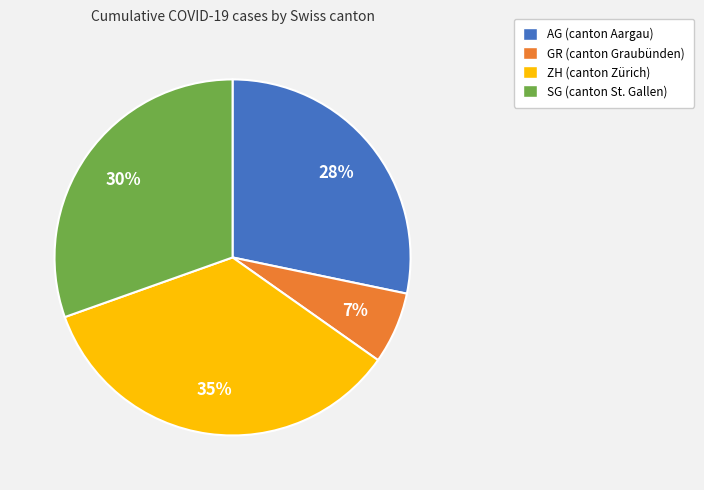

Is the sum of ZH and SG greater than half?

Yes